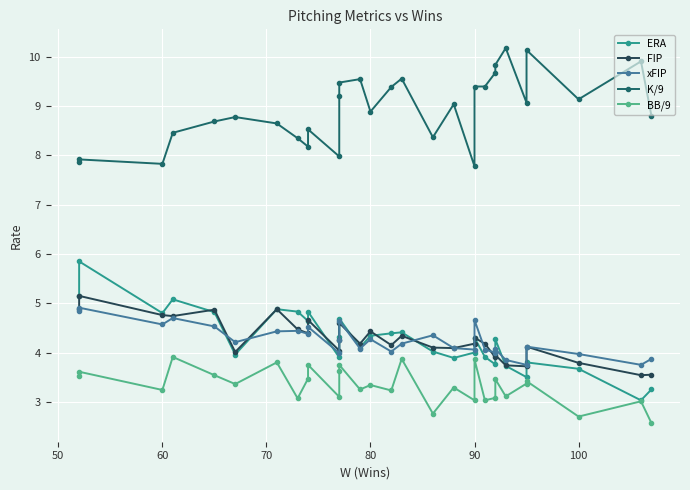

What is the sum of all K/9 values?

268.1